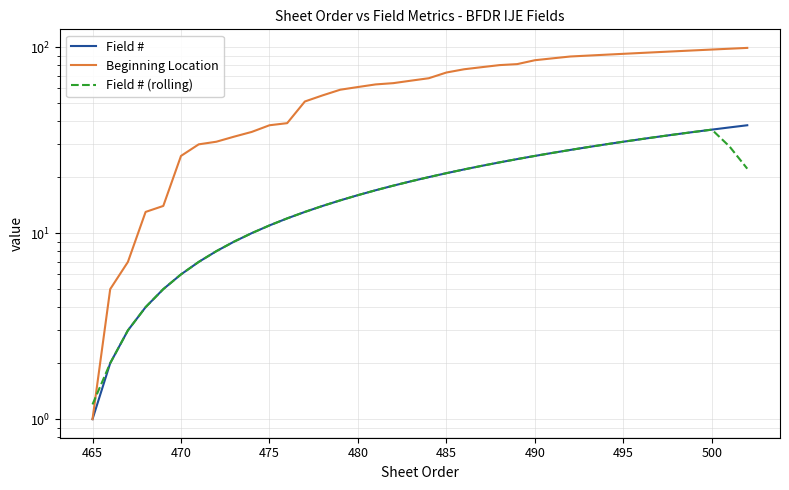

True or false: Beginning Location has more than 2 interior local peaks.

False